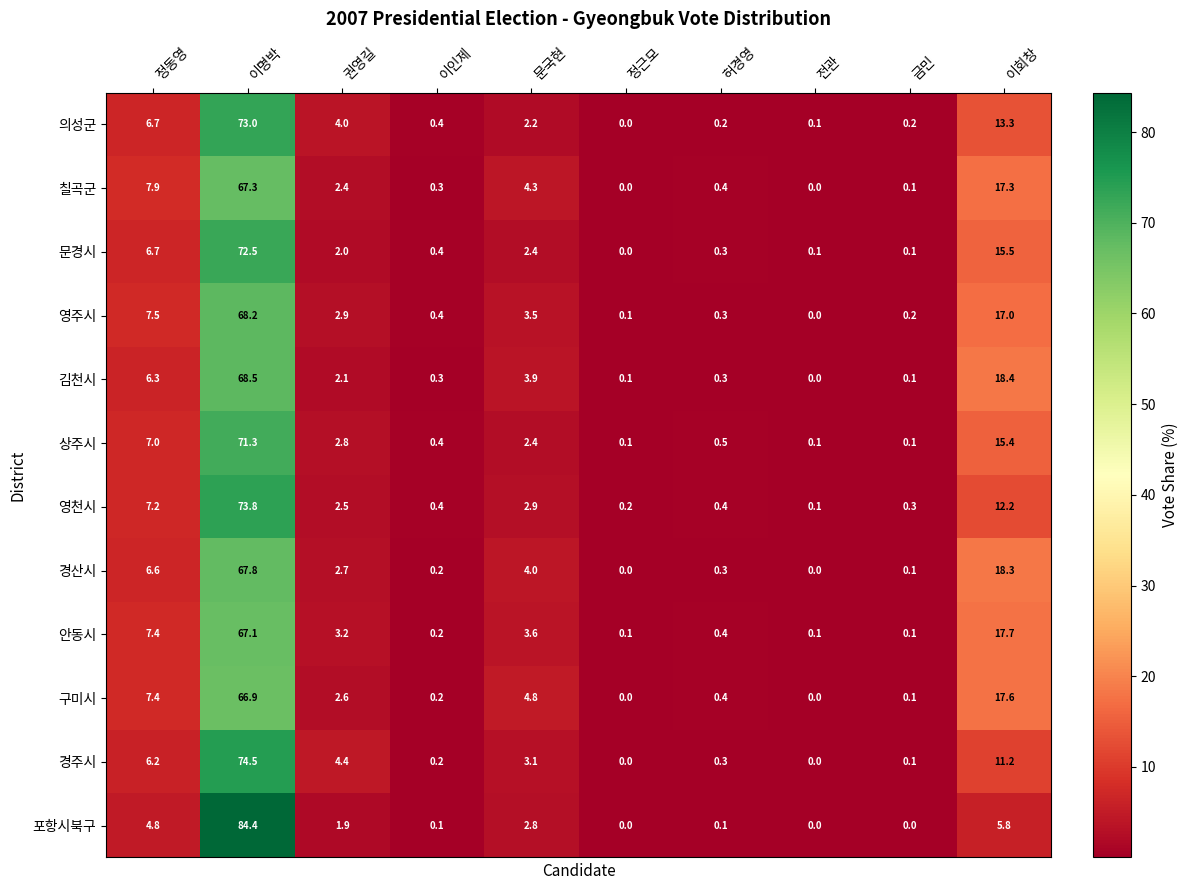

What is the total value across all series at 권영길?

33.5